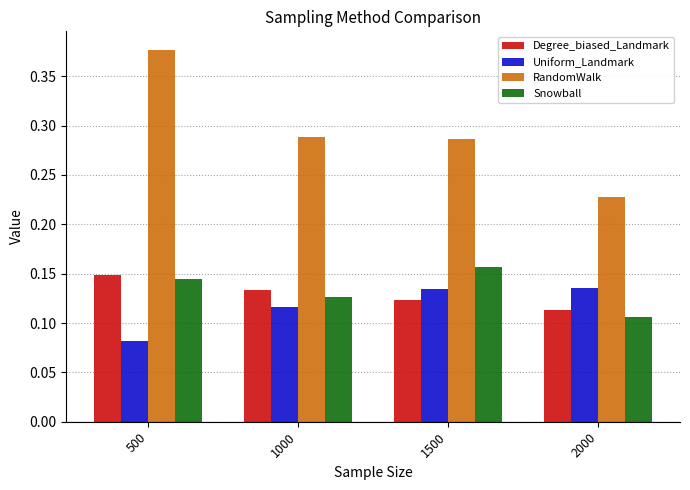

Rank the categories by Snowball value from highest to lowest.

1500, 500, 1000, 2000